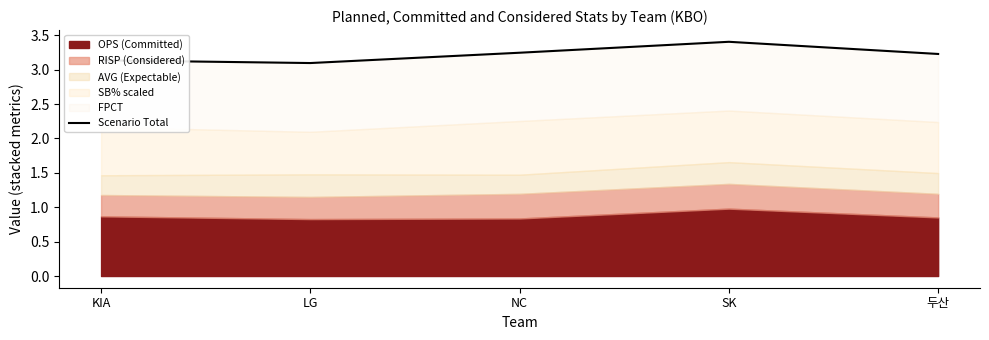

What is the label of the 5th point from the right?

KIA